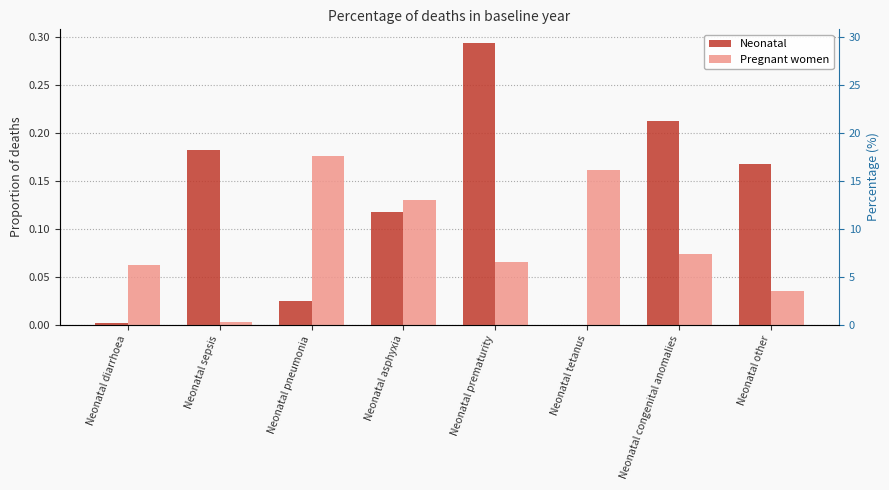

What is the label of the 2nd bar from the left?

Neonatal sepsis